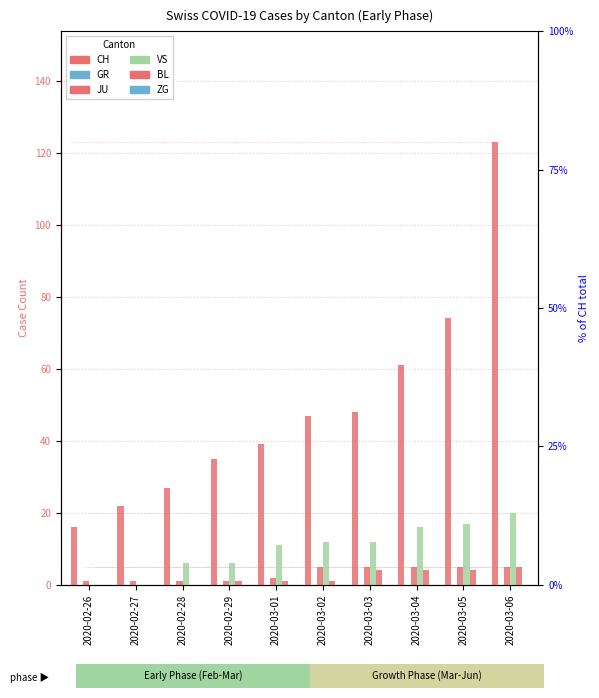

Reading left to right, extract all data points from this chart.

CH: 16	22	27	35	39	47	48	61	74	123
GR: 0	0	0	0	0	0	0	0	0	0
JU: 1	1	1	1	2	5	5	5	5	5
VS: 0	0	6	6	11	12	12	16	17	20
BL: 0	0	0	1	1	1	4	4	4	5
ZG: 0	0	0	0	0	0	0	0	0	0